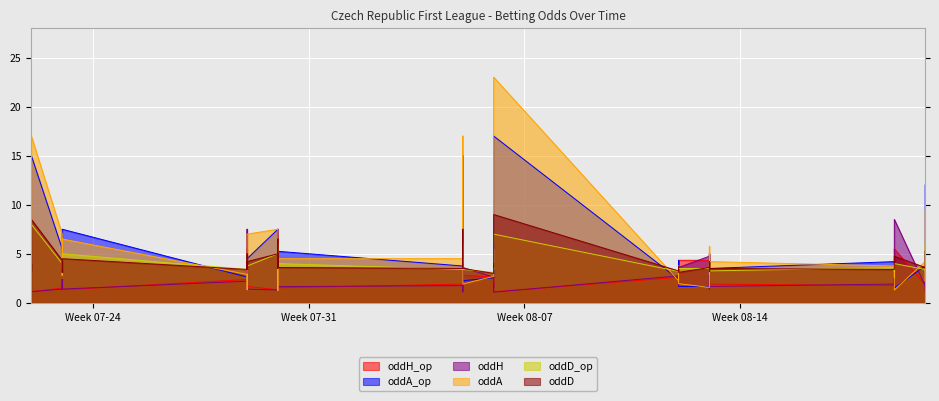

How many data points in oddA_op are above 3?

22